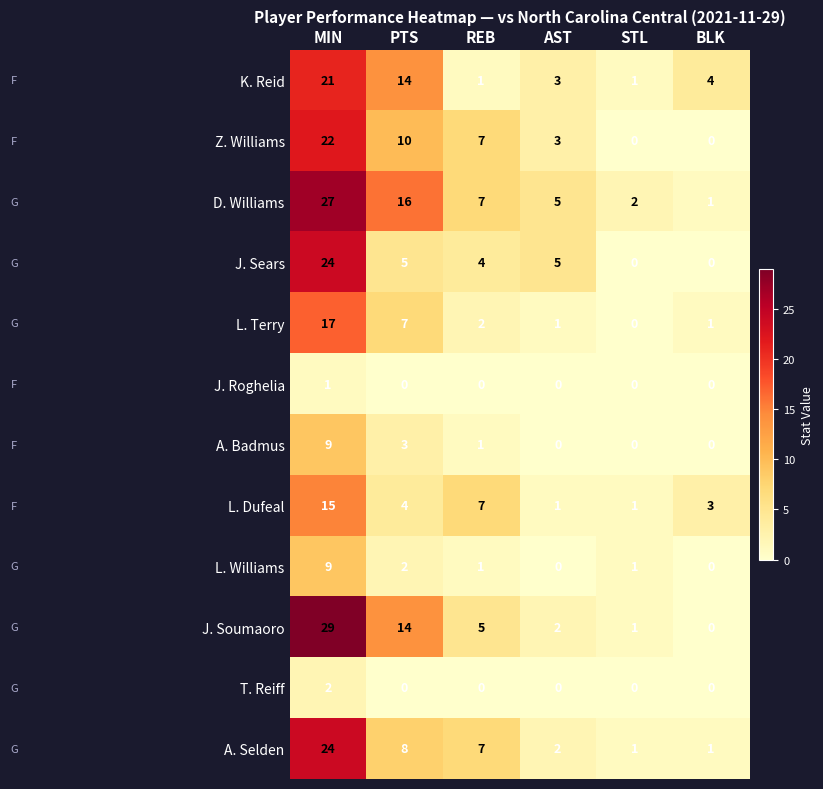

What is the spread (max minus min) of values at AST?

5